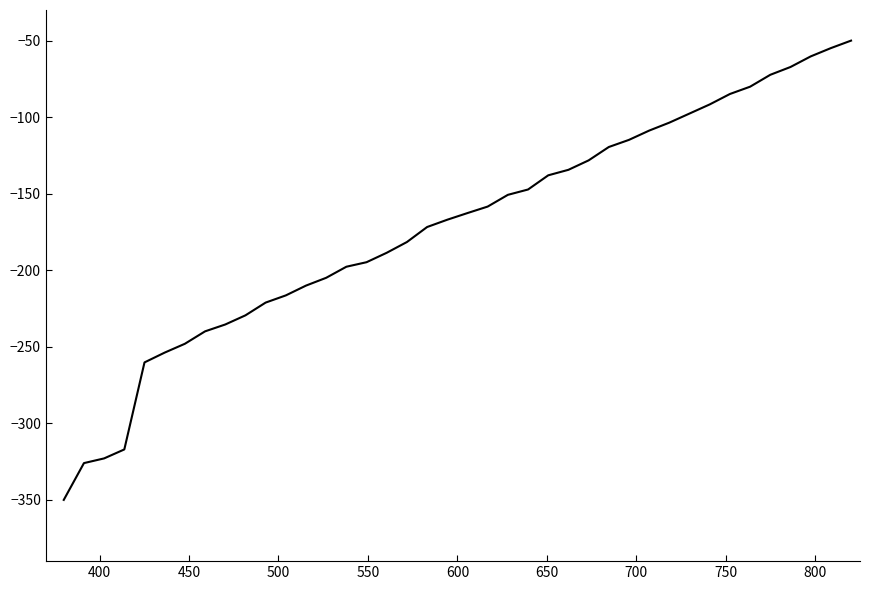

What is the smallest value displayed?

-350.0